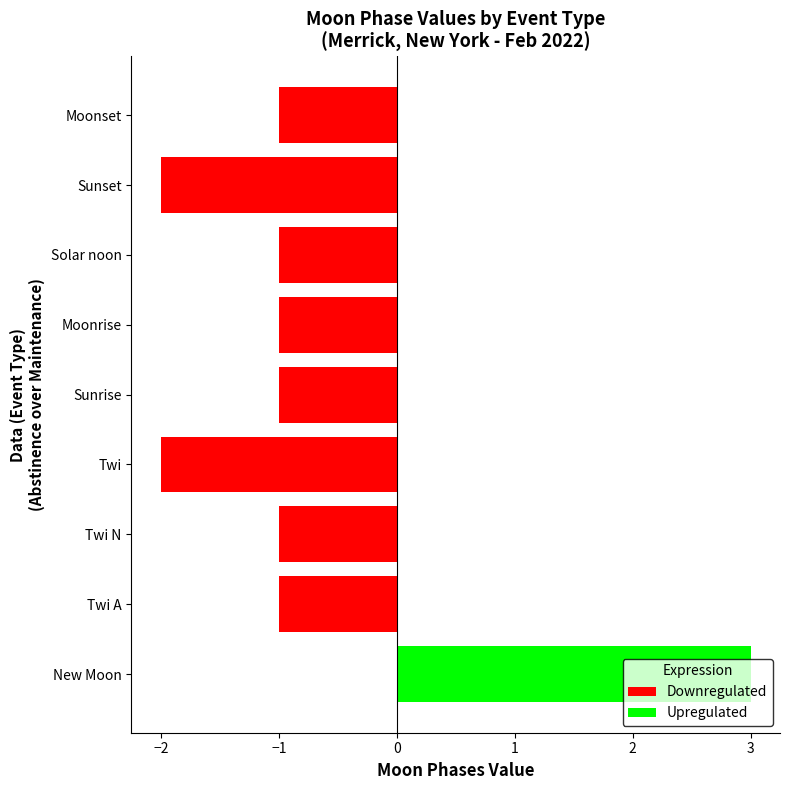

Between Sunrise and Sunset, which series saw the biggest shift?

Downregulated